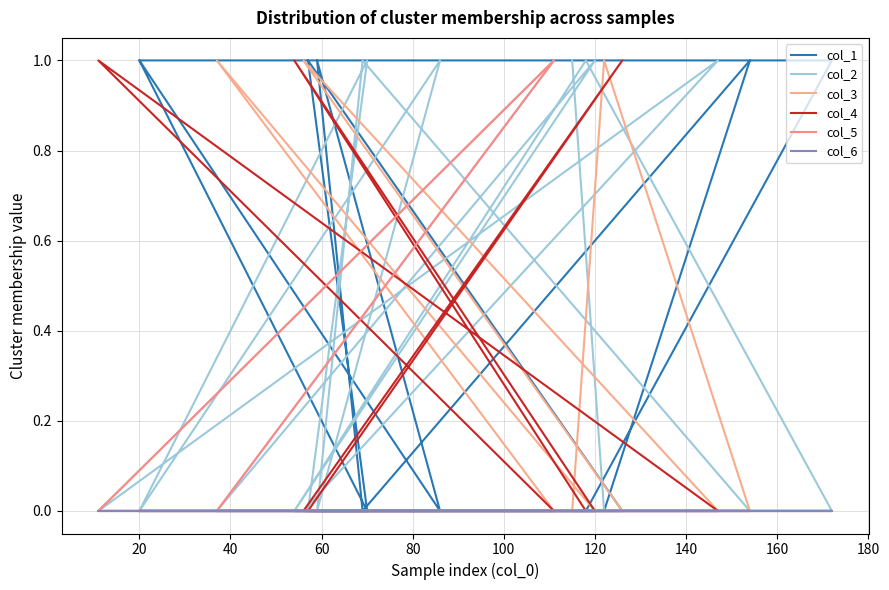

True or false: col_1 has more than 0 points higher than both neighbors.

True